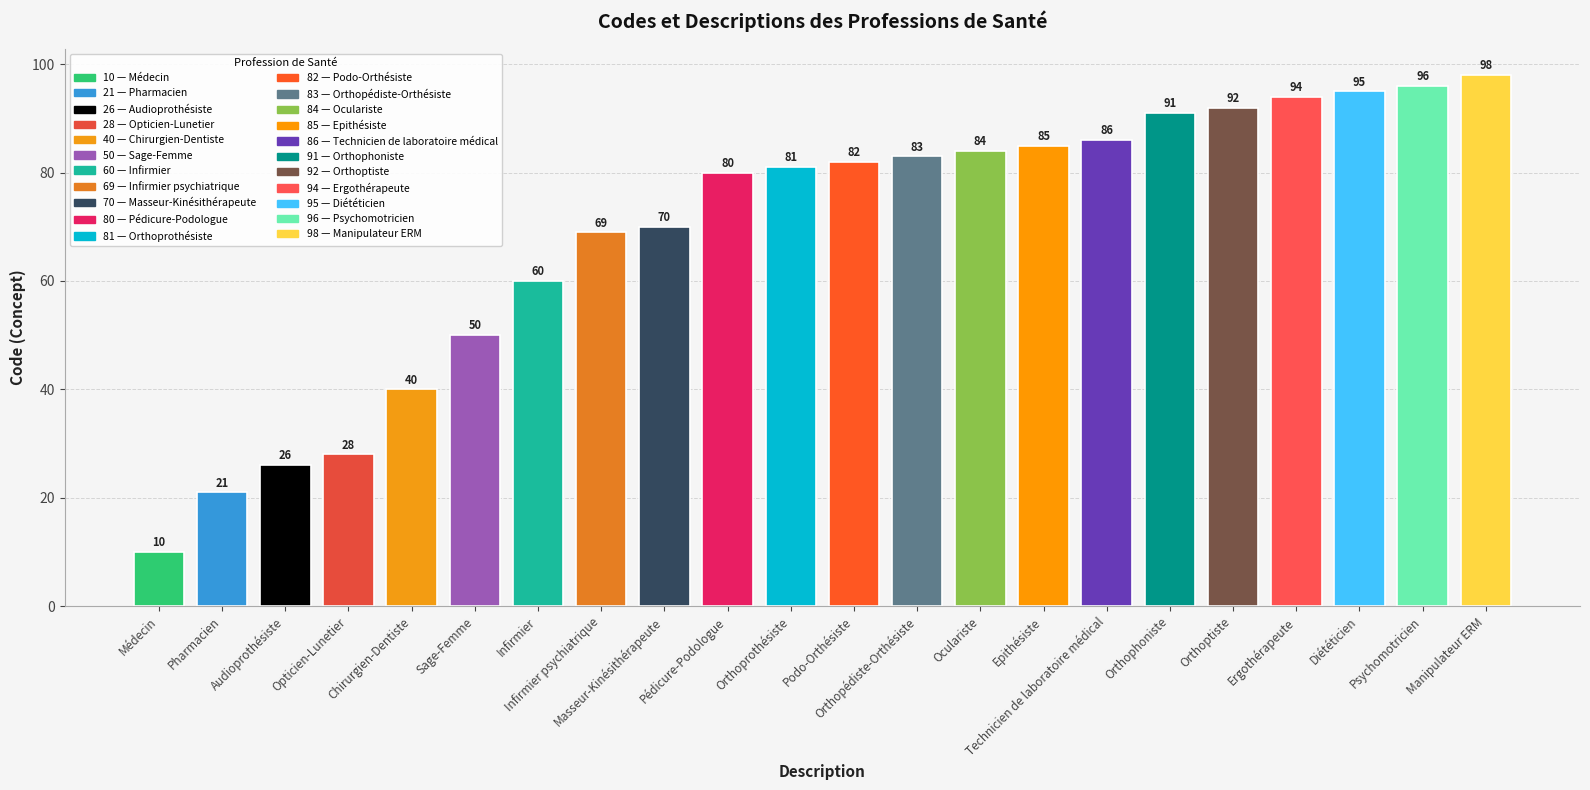

What is the label of the 22nd bar from the left?

Manipulateur ERM